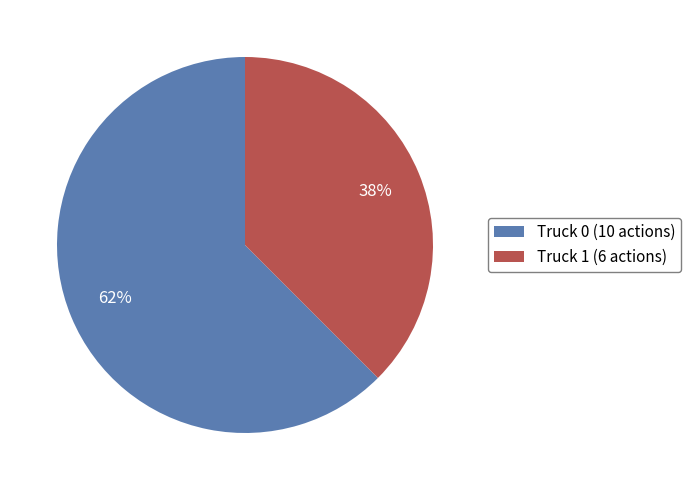

Is there a majority slice in this chart?

Yes